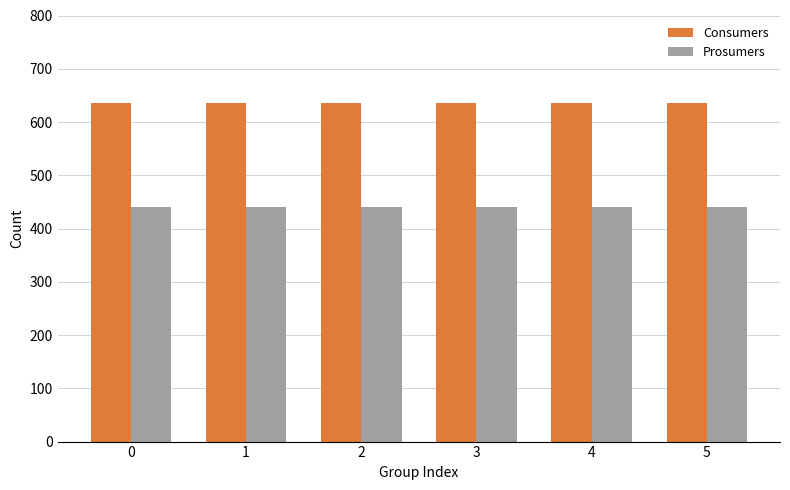

Reading left to right, list all the values displayed in this chart.

Consumers: 0=635	1=635	2=635	3=635	4=635	5=635
Prosumers: 0=440	1=440	2=440	3=440	4=440	5=440